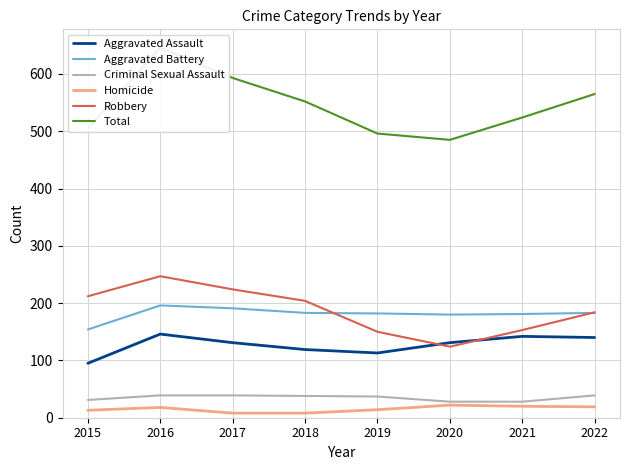

What value does the Criminal Sexual Assault series have at 2019, to the nearest 5?

35